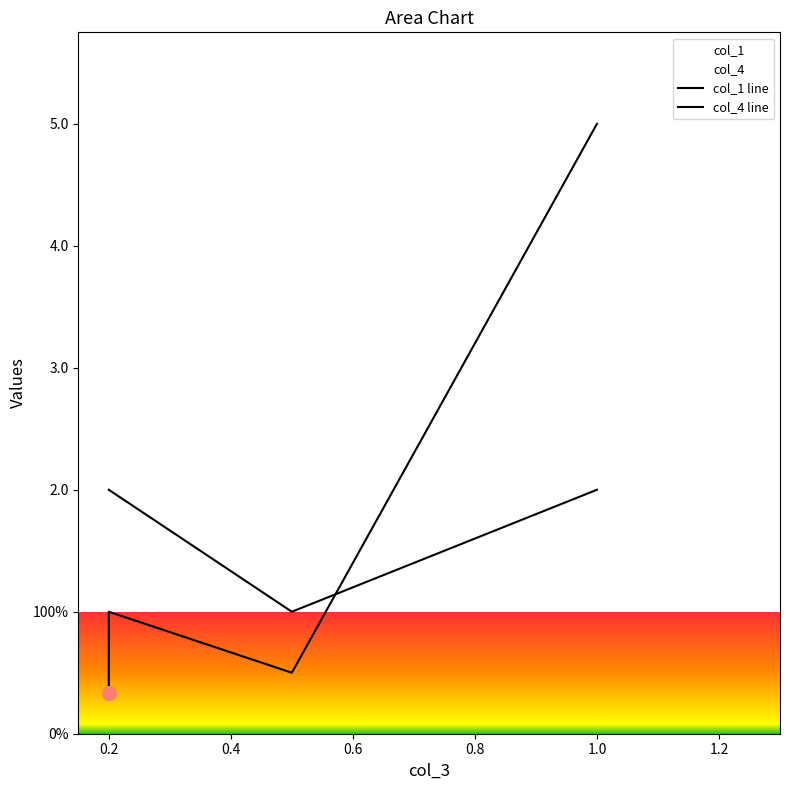

What is the difference between the maximum and minimum values in the col_1 series?

1.0